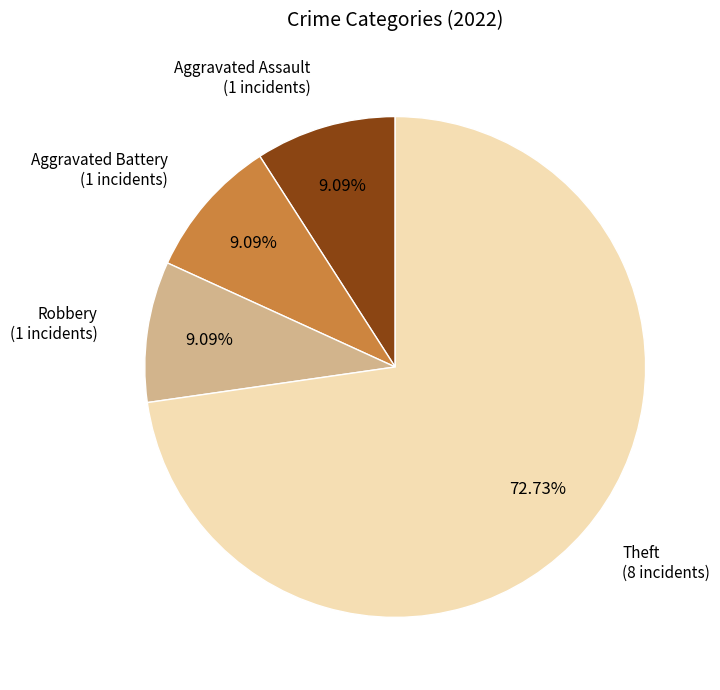

Is there a majority slice in this chart?

Yes